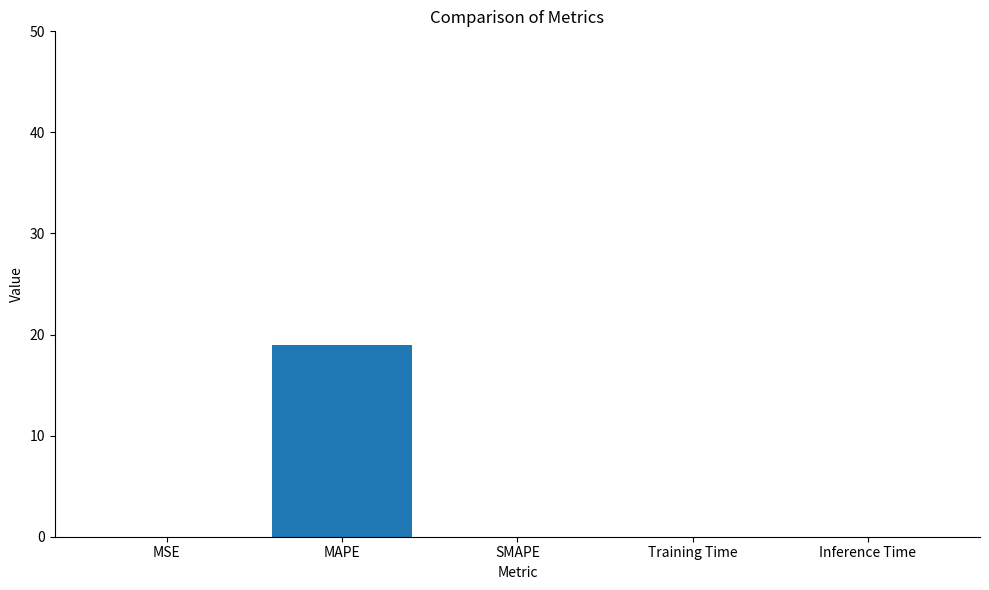

At which category does the chart reach its peak across all series?

MAPE